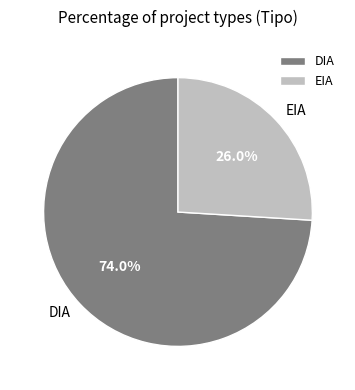

Which slice represents more than half of the pie?

DIA